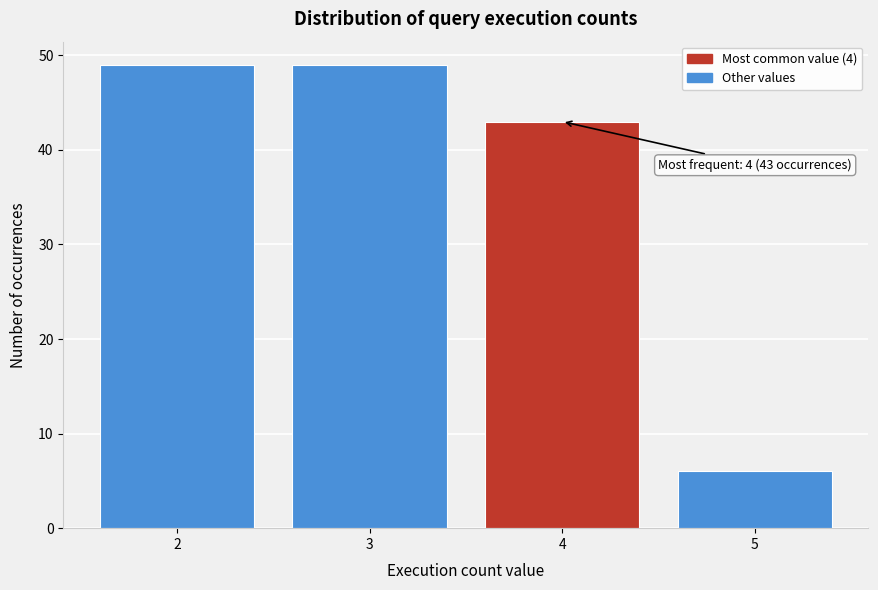

Reading left to right, what are all the values shown in this chart?

49	49	43	6